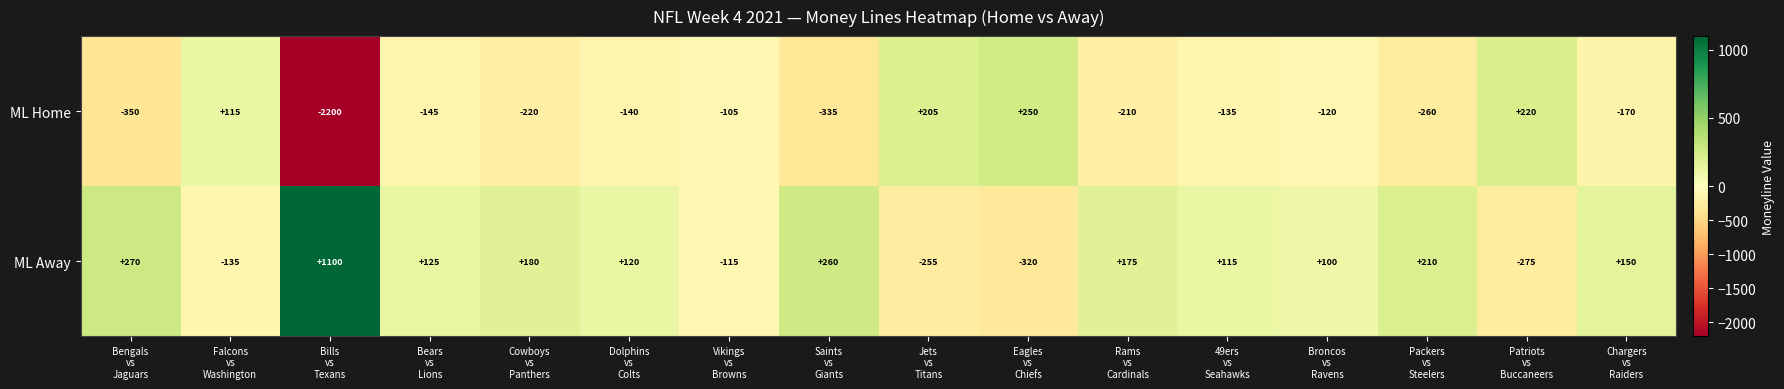

What is the sum of all ML Away values?

1705